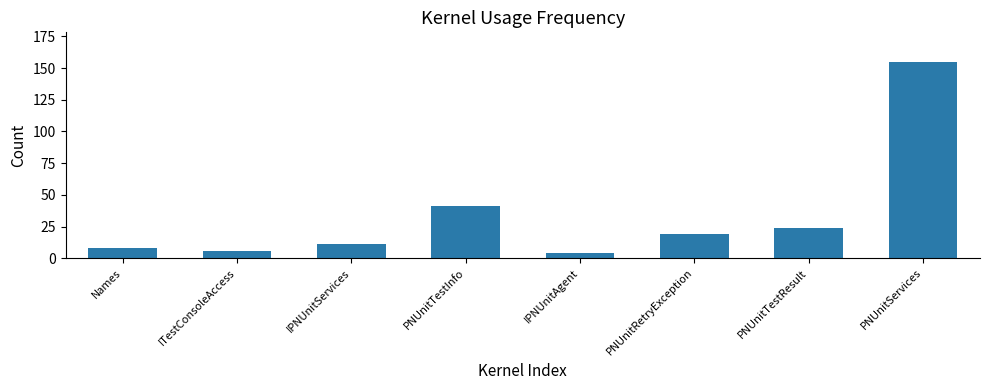

Are the bars grouped side by side (vs. stacked)?

No